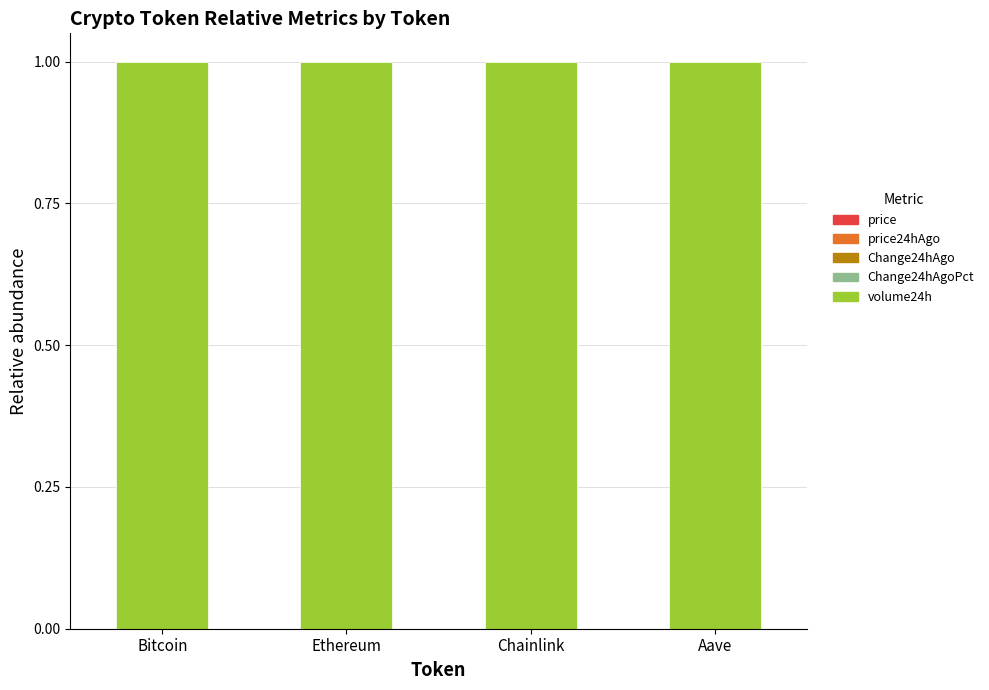

At how many categories does at least one series exceed 0?

4